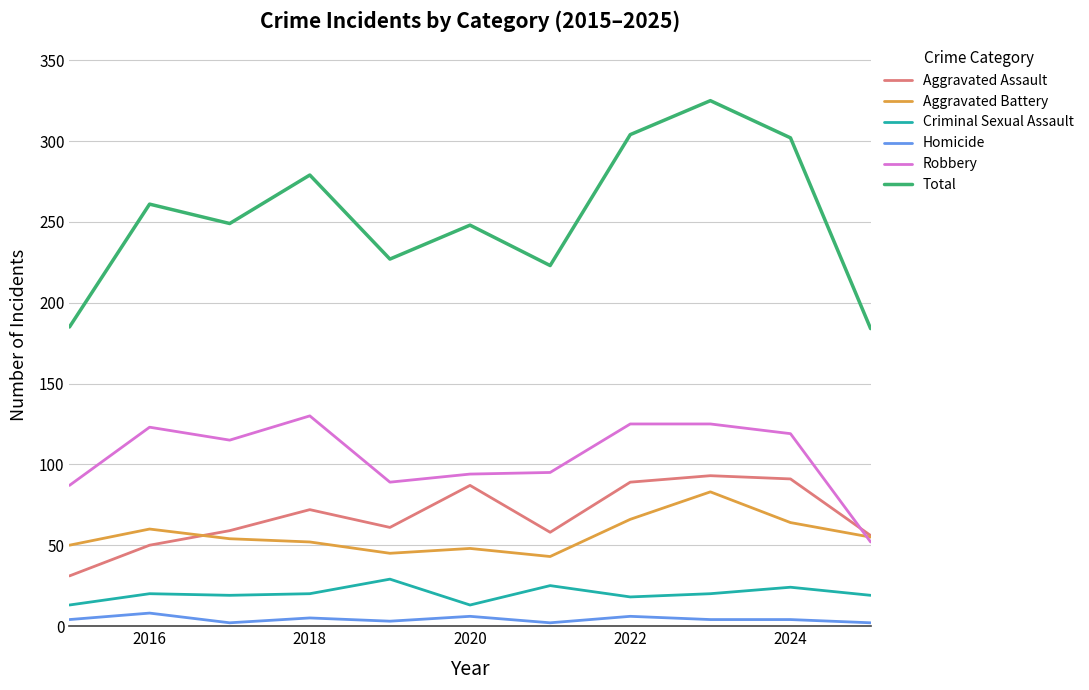

How many interior local valleys does the Total series have?

3